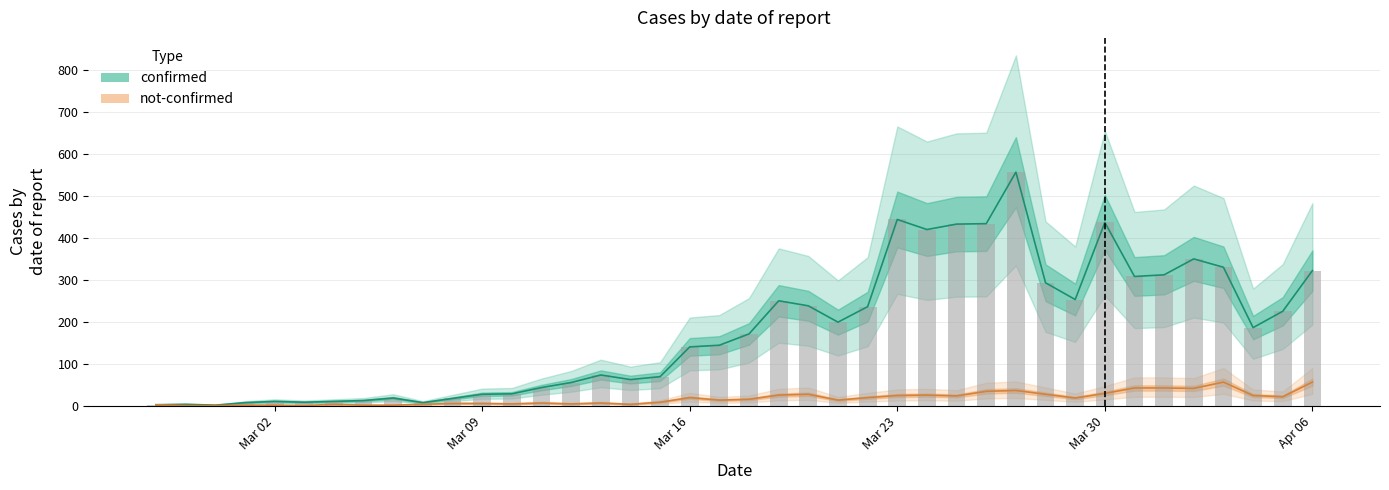

What is the label of the 17th bar from the left?

2020-03-14